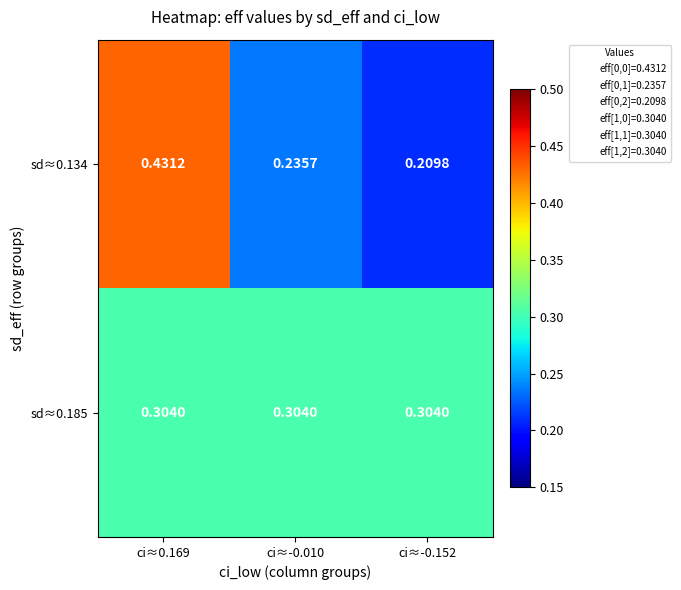

Is the value of sd≈0.185 at ci≈-0.010 greater than the value of sd≈0.134 at ci≈-0.152?

Yes